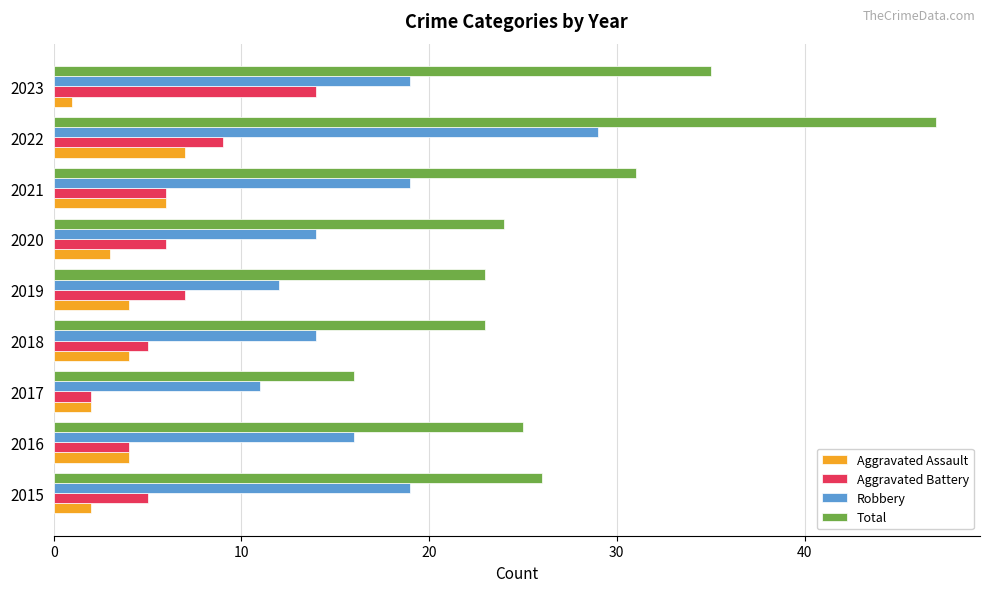

Read the Aggravated Assault value at 2021.

6